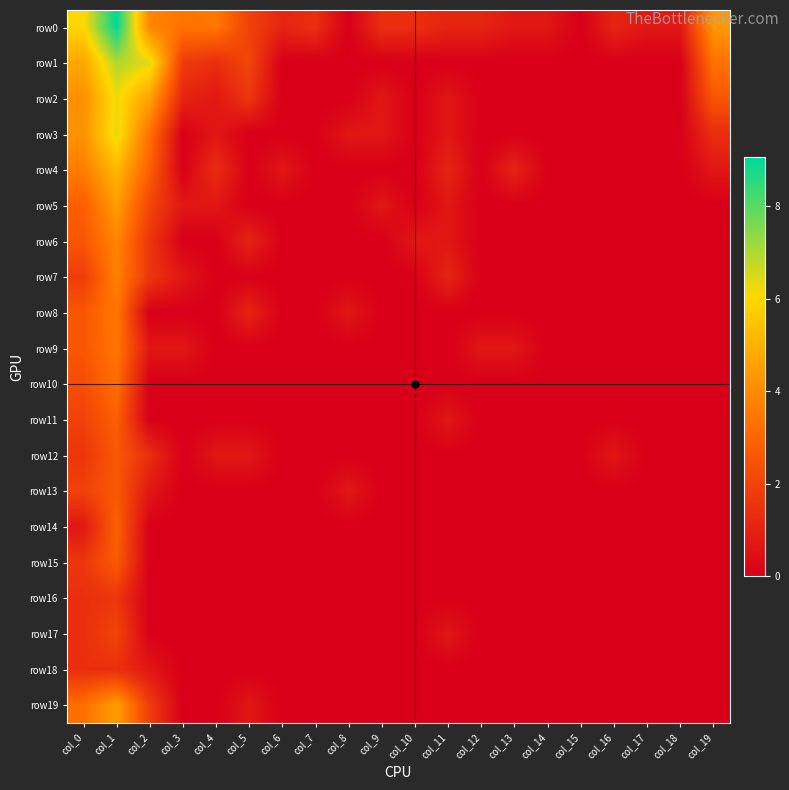

Reading left to right, what are all the values shown in this chart?

row0: col_0=6.0	col_1=9.1	col_2=3.9	col_3=3.4	col_4=3.5	col_5=1.9	col_6=1.1	col_7=1.4	col_8=0.0	col_9=1.4	col_10=1.4	col_11=1.1	col_12=1.1	col_13=0.7	col_14=0.7	col_15=0.0	col_16=1.1	col_17=0.7	col_18=0.7	col_19=4.3
row1: col_0=4.8	col_1=7.0	col_2=6.4	col_3=1.8	col_4=1.4	col_5=2.1	col_6=0.0	col_7=0.0	col_8=0.0	col_9=0.0	col_10=0.0	col_11=0.0	col_12=0.0	col_13=0.0	col_14=0.0	col_15=0.0	col_16=0.0	col_17=0.0	col_18=0.0	col_19=3.3
row2: col_0=4.1	col_1=6.2	col_2=4.6	col_3=1.1	col_4=0.7	col_5=1.6	col_6=0.0	col_7=0.0	col_8=0.0	col_9=0.7	col_10=0.0	col_11=0.7	col_12=0.0	col_13=0.0	col_14=0.0	col_15=0.0	col_16=0.0	col_17=0.0	col_18=0.0	col_19=2.6
row3: col_0=4.2	col_1=6.4	col_2=3.3	col_3=0.0	col_4=0.7	col_5=0.0	col_6=0.0	col_7=0.0	col_8=0.7	col_9=0.7	col_10=0.0	col_11=0.7	col_12=0.0	col_13=0.0	col_14=0.0	col_15=0.0	col_16=0.0	col_17=0.0	col_18=0.0	col_19=1.4
row4: col_0=3.6	col_1=5.2	col_2=2.8	col_3=0.0	col_4=1.4	col_5=0.0	col_6=0.7	col_7=0.0	col_8=0.0	col_9=0.0	col_10=0.0	col_11=1.1	col_12=0.0	col_13=1.1	col_14=0.0	col_15=0.0	col_16=0.0	col_17=0.0	col_18=0.0	col_19=0.7
row5: col_0=2.8	col_1=4.5	col_2=2.1	col_3=0.7	col_4=0.7	col_5=0.0	col_6=0.0	col_7=0.0	col_8=0.0	col_9=0.7	col_10=0.0	col_11=0.7	col_12=0.0	col_13=0.0	col_14=0.0	col_15=0.0	col_16=0.0	col_17=0.0	col_18=0.0	col_19=0.0
row6: col_0=2.6	col_1=3.9	col_2=1.6	col_3=0.0	col_4=0.0	col_5=1.1	col_6=0.0	col_7=0.0	col_8=0.0	col_9=0.0	col_10=0.7	col_11=0.7	col_12=0.0	col_13=0.0	col_14=0.0	col_15=0.0	col_16=0.0	col_17=0.0	col_18=0.0	col_19=0.0
row7: col_0=1.8	col_1=3.7	col_2=1.6	col_3=0.7	col_4=0.0	col_5=0.0	col_6=0.0	col_7=0.0	col_8=0.0	col_9=0.0	col_10=0.0	col_11=1.1	col_12=0.0	col_13=0.0	col_14=0.0	col_15=0.0	col_16=0.0	col_17=0.0	col_18=0.0	col_19=0.0
row8: col_0=2.6	col_1=3.5	col_2=0.0	col_3=0.0	col_4=0.0	col_5=1.1	col_6=0.0	col_7=0.0	col_8=0.7	col_9=0.0	col_10=0.0	col_11=0.0	col_12=0.0	col_13=0.0	col_14=0.0	col_15=0.0	col_16=0.0	col_17=0.0	col_18=0.0	col_19=0.0
row9: col_0=2.6	col_1=3.4	col_2=0.7	col_3=0.7	col_4=0.0	col_5=0.0	col_6=0.0	col_7=0.0	col_8=0.0	col_9=0.0	col_10=0.0	col_11=0.0	col_12=0.7	col_13=0.7	col_14=0.0	col_15=0.0	col_16=0.0	col_17=0.0	col_18=0.0	col_19=0.0
row10: col_0=2.3	col_1=3.2	col_2=0.0	col_3=0.0	col_4=0.0	col_5=0.0	col_6=0.0	col_7=0.0	col_8=0.0	col_9=0.0	col_10=0.0	col_11=0.0	col_12=0.0	col_13=0.0	col_14=0.0	col_15=0.0	col_16=0.0	col_17=0.0	col_18=0.0	col_19=0.0
row11: col_0=1.9	col_1=2.8	col_2=0.0	col_3=0.0	col_4=0.0	col_5=0.0	col_6=0.0	col_7=0.0	col_8=0.0	col_9=0.0	col_10=0.0	col_11=0.7	col_12=0.0	col_13=0.0	col_14=0.0	col_15=0.0	col_16=0.0	col_17=0.0	col_18=0.0	col_19=0.0
row12: col_0=1.6	col_1=2.6	col_2=1.4	col_3=0.0	col_4=0.7	col_5=0.7	col_6=0.0	col_7=0.0	col_8=0.0	col_9=0.0	col_10=0.0	col_11=0.0	col_12=0.0	col_13=0.0	col_14=0.0	col_15=0.0	col_16=0.7	col_17=0.0	col_18=0.0	col_19=0.0
row13: col_0=1.9	col_1=2.6	col_2=0.7	col_3=0.0	col_4=0.0	col_5=0.0	col_6=0.0	col_7=0.0	col_8=0.7	col_9=0.0	col_10=0.0	col_11=0.0	col_12=0.0	col_13=0.0	col_14=0.0	col_15=0.0	col_16=0.0	col_17=0.0	col_18=0.0	col_19=0.0
row14: col_0=0.7	col_1=2.9	col_2=0.0	col_3=0.0	col_4=0.0	col_5=0.0	col_6=0.0	col_7=0.0	col_8=0.0	col_9=0.0	col_10=0.0	col_11=0.0	col_12=0.0	col_13=0.0	col_14=0.0	col_15=0.0	col_16=0.0	col_17=0.0	col_18=0.0	col_19=0.0
row15: col_0=1.6	col_1=2.7	col_2=0.0	col_3=0.0	col_4=0.0	col_5=0.0	col_6=0.0	col_7=0.0	col_8=0.0	col_9=0.0	col_10=0.0	col_11=0.0	col_12=0.0	col_13=0.0	col_14=0.0	col_15=0.0	col_16=0.0	col_17=0.0	col_18=0.0	col_19=0.0
row16: col_0=1.4	col_1=1.6	col_2=0.0	col_3=0.0	col_4=0.0	col_5=0.0	col_6=0.0	col_7=0.0	col_8=0.0	col_9=0.0	col_10=0.0	col_11=0.0	col_12=0.0	col_13=0.0	col_14=0.0	col_15=0.0	col_16=0.0	col_17=0.0	col_18=0.0	col_19=0.0
row17: col_0=1.4	col_1=2.1	col_2=0.0	col_3=0.0	col_4=0.0	col_5=0.0	col_6=0.0	col_7=0.0	col_8=0.0	col_9=0.0	col_10=0.0	col_11=0.7	col_12=0.0	col_13=0.0	col_14=0.0	col_15=0.0	col_16=0.0	col_17=0.0	col_18=0.0	col_19=0.0
row18: col_0=1.4	col_1=1.4	col_2=0.7	col_3=0.0	col_4=0.0	col_5=0.0	col_6=0.0	col_7=0.0	col_8=0.0	col_9=0.0	col_10=0.0	col_11=0.0	col_12=0.0	col_13=0.0	col_14=0.0	col_15=0.0	col_16=0.0	col_17=0.0	col_18=0.0	col_19=0.0
row19: col_0=3.3	col_1=4.5	col_2=1.8	col_3=0.0	col_4=0.0	col_5=0.7	col_6=0.0	col_7=0.0	col_8=0.0	col_9=0.0	col_10=0.0	col_11=0.0	col_12=0.0	col_13=0.0	col_14=0.0	col_15=0.0	col_16=0.0	col_17=0.0	col_18=0.0	col_19=0.0